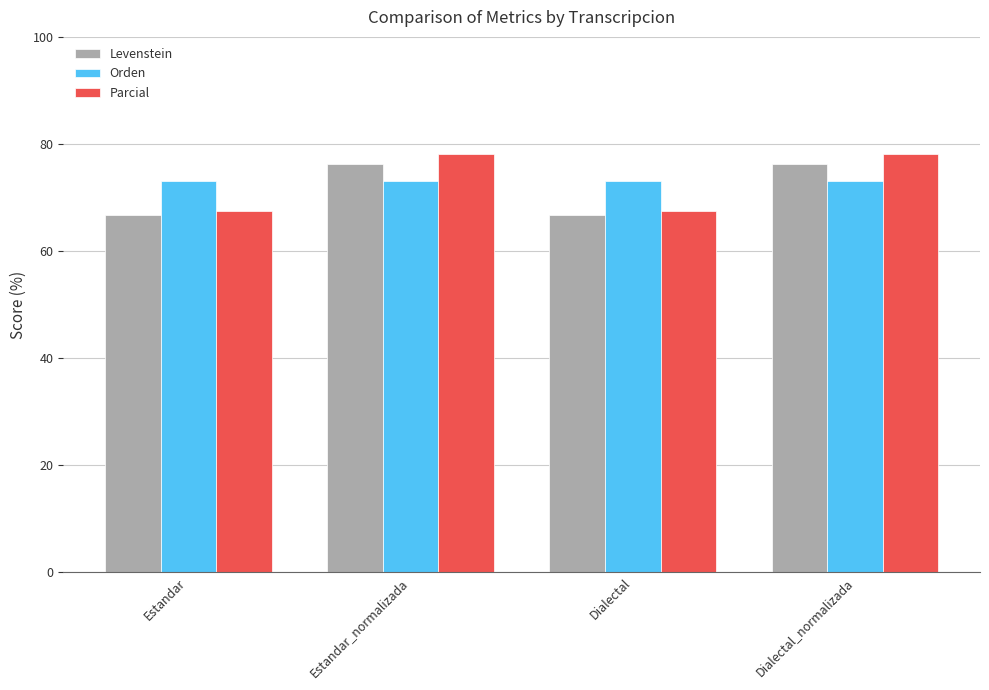

What is the spread (max minus min) of values at Estandar_normalizada?

5.1